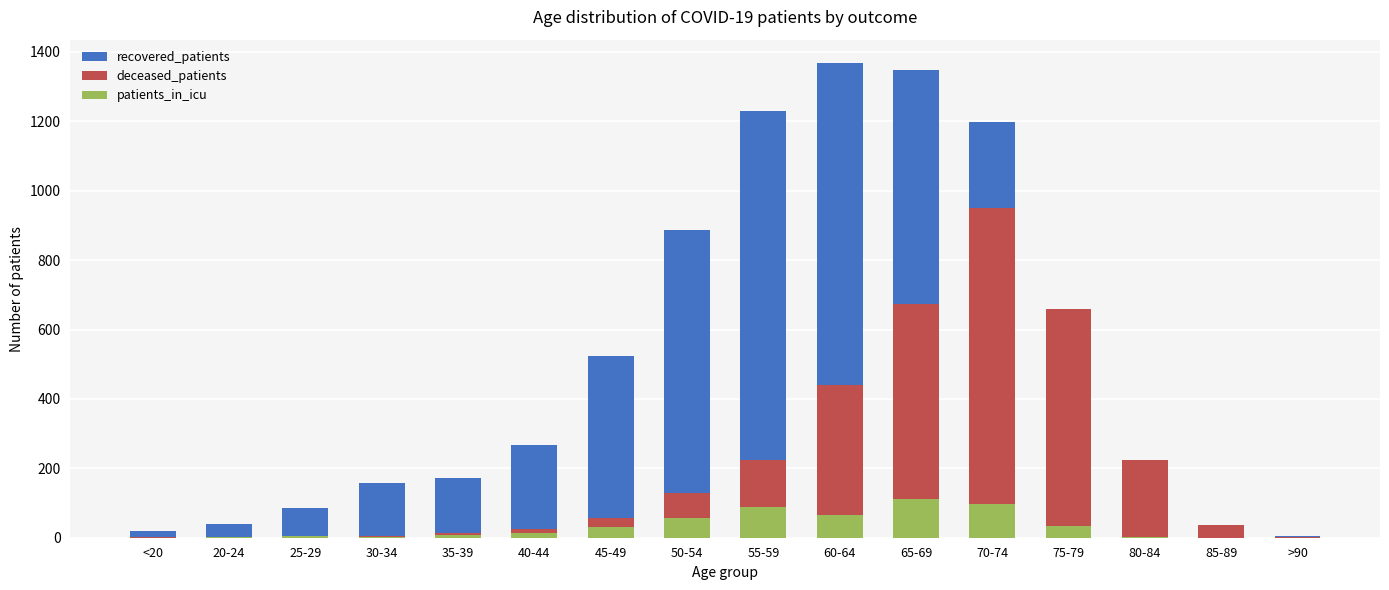

Which category has the lowest value in the deceased_patients series?

20-24